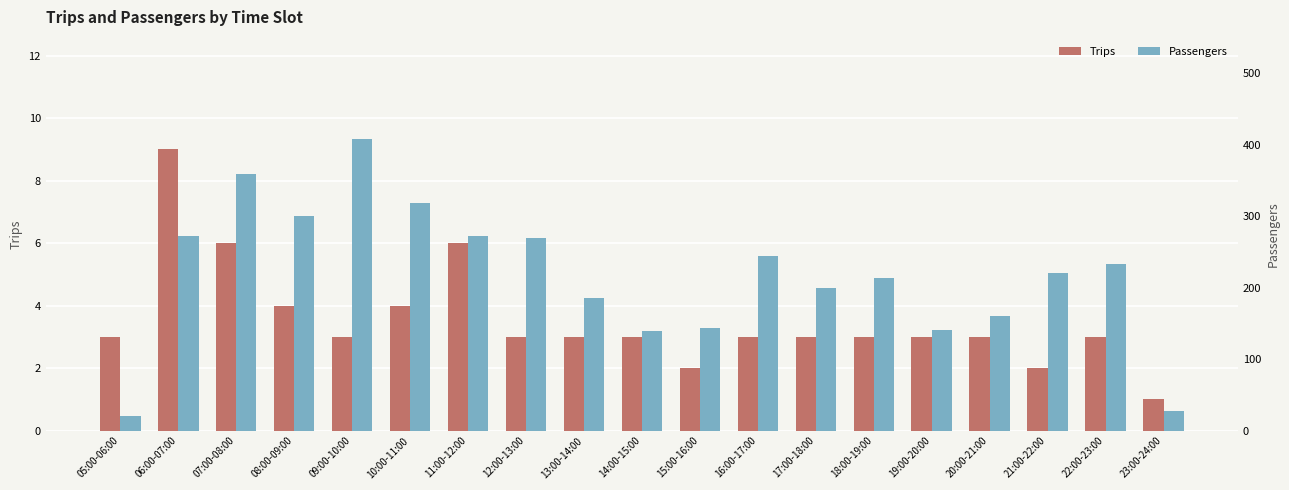

How many data points in Trips are less than 3?

3